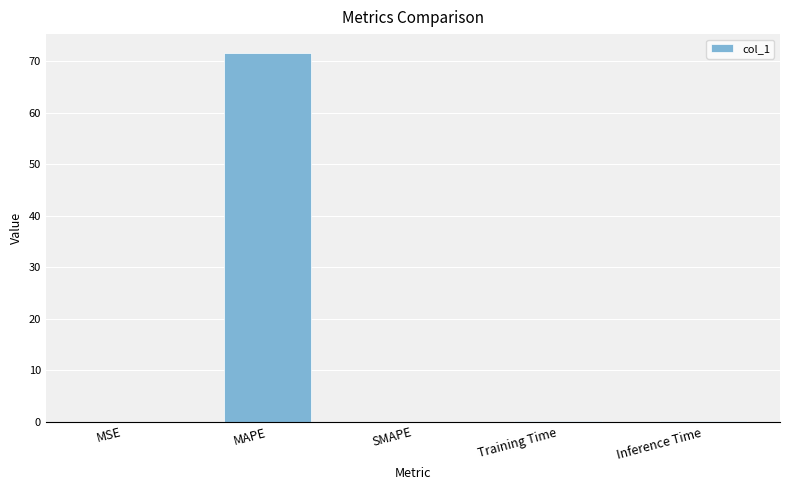

Are the bars horizontal?

No